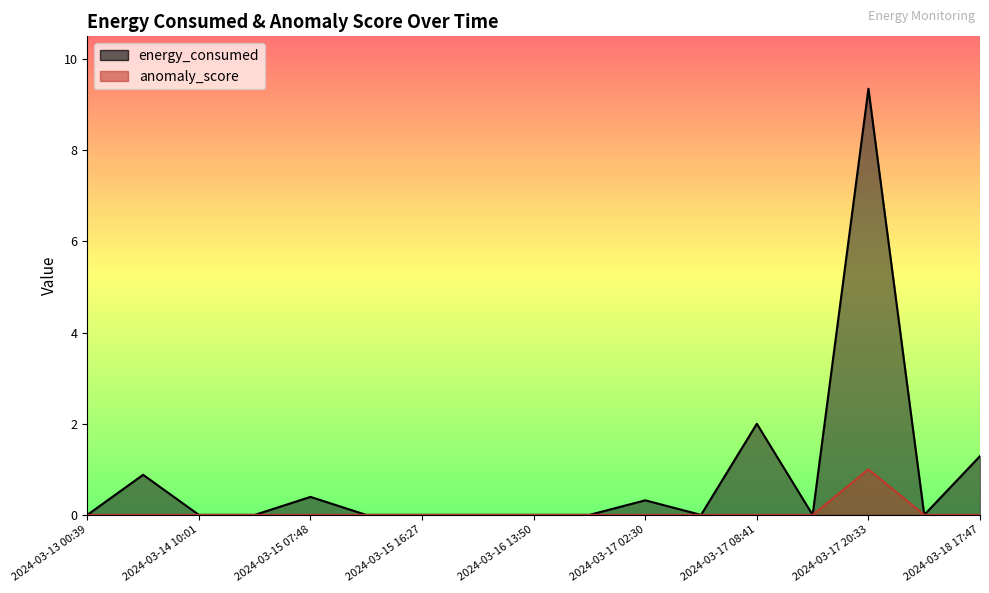

What is the label of the 17th point from the left?

2024-03-18 17:47